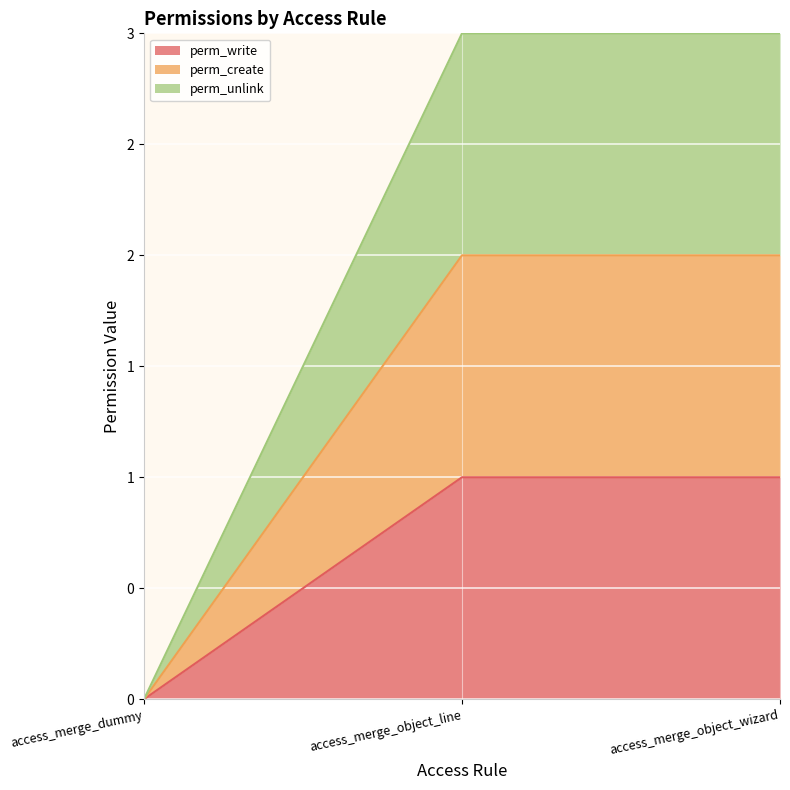

Does the chart display data point markers on the line(s)?

No